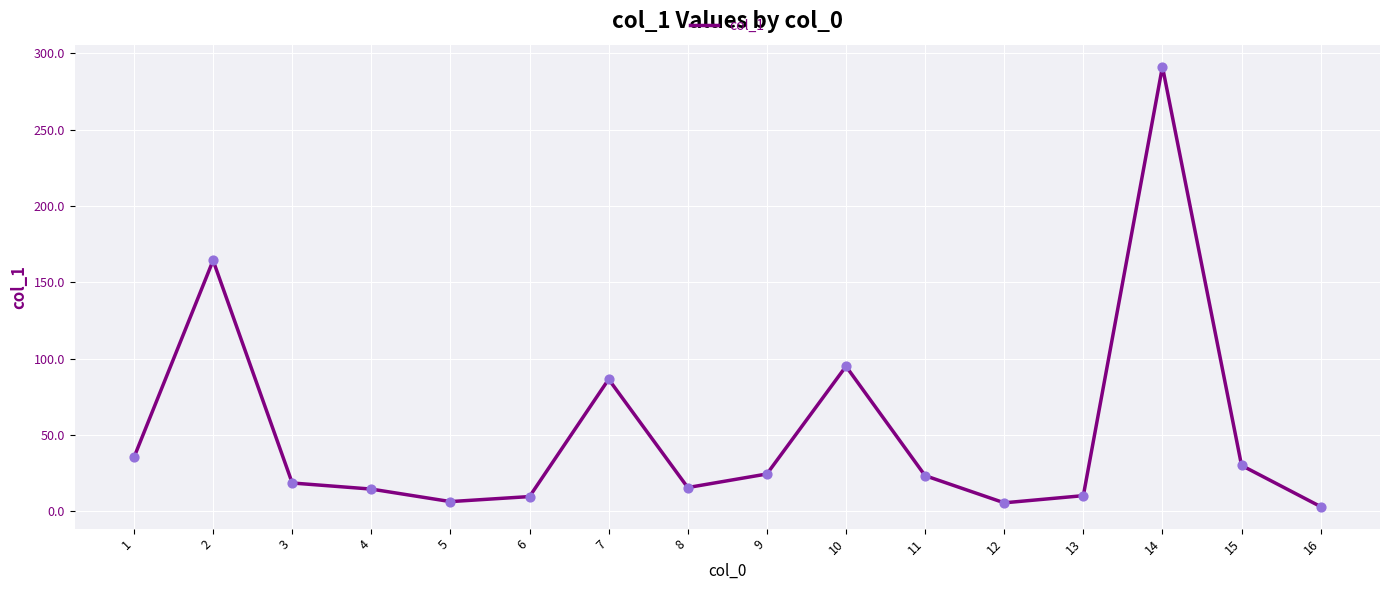

What is the change in value from 6 to 14?

+281.8